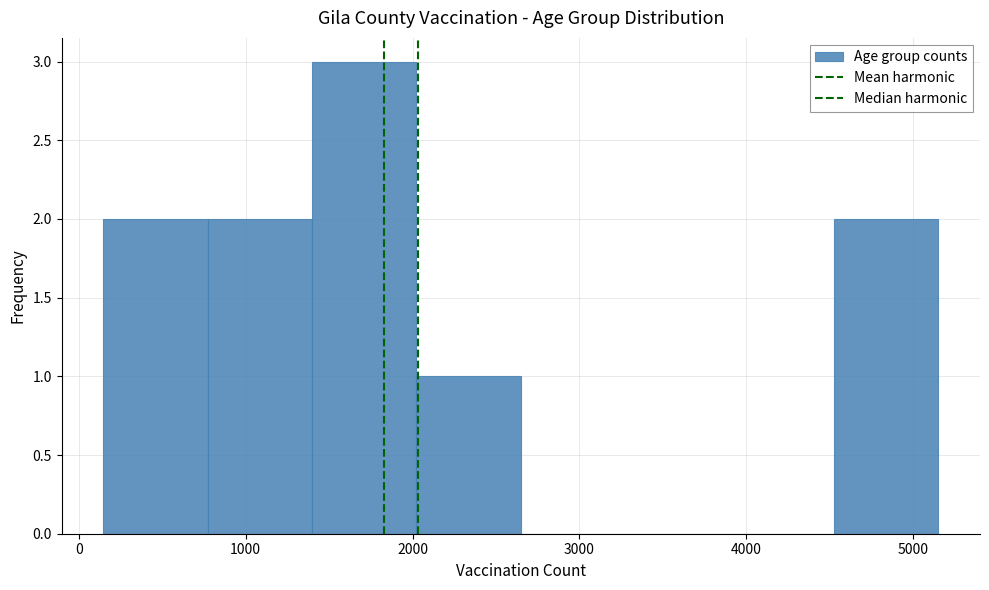

Reading left to right, list every bar in this chart as the range it spans on the x-axis followed by its height. Neither the bar edges nor the heights are printed on the chart, so give them approximately, as read against the axes.

100 to 800: 2
800 to 1400: 2
1400 to 2000: 3
2000 to 2600: 1
2600 to 3300: 0
3300 to 3900: 0
3900 to 4500: 0
4500 to 5200: 2